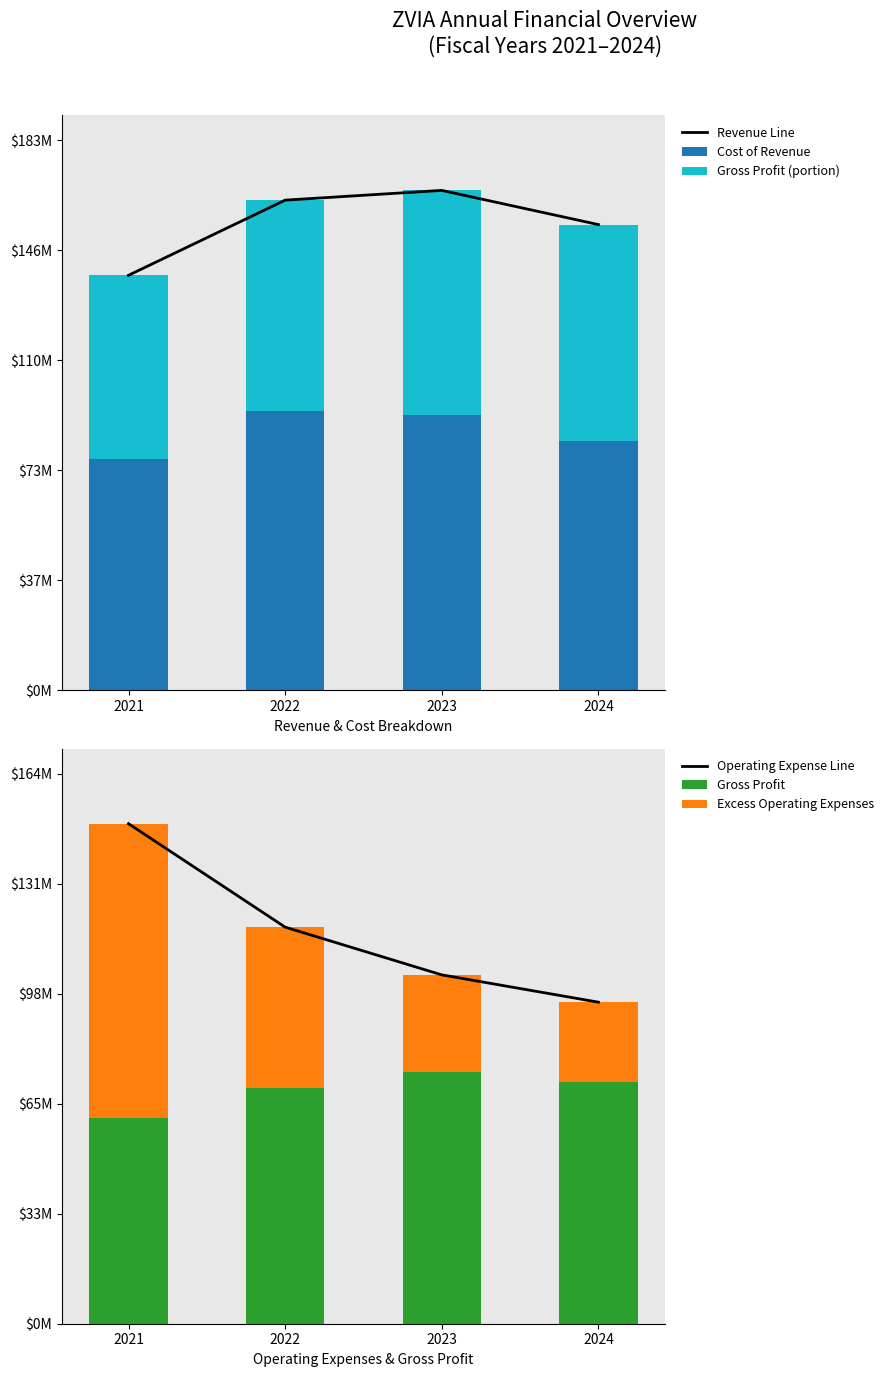

What is the greatest value displayed?

166424000